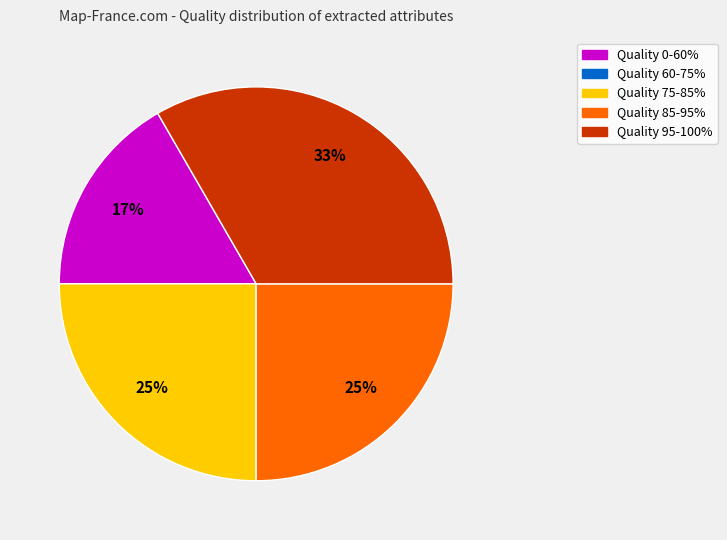

To the nearest percent, what is the average slice percentage?

20%